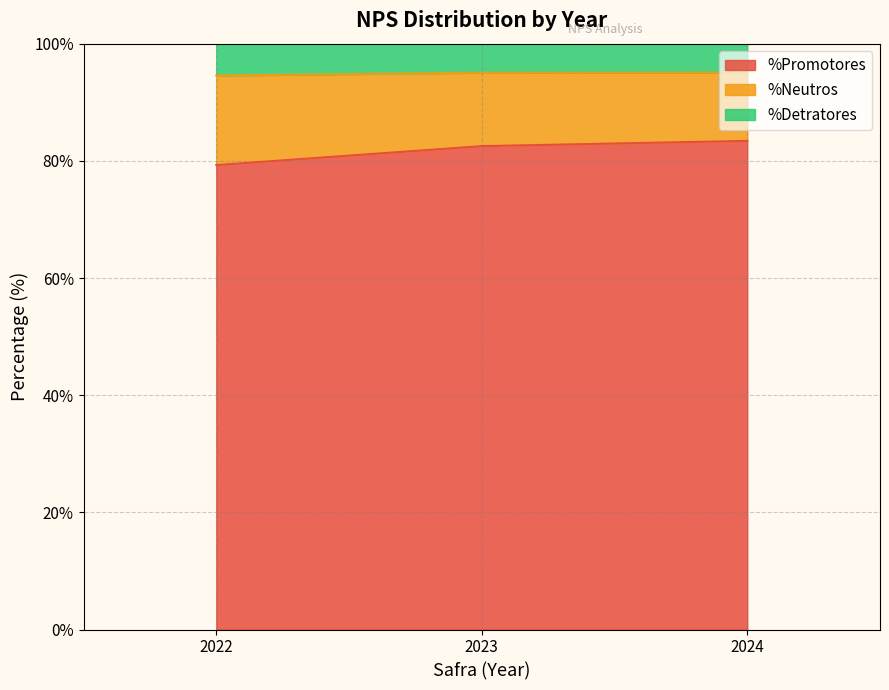

How many lines are shown in the chart?

3